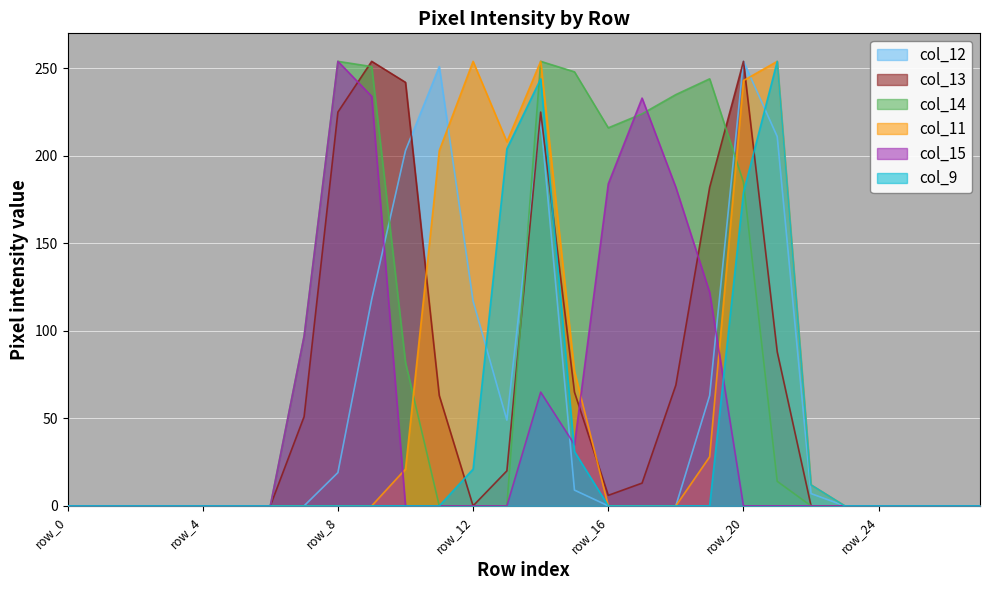

What is the value of the col_11 point at the 15th from the left?

254